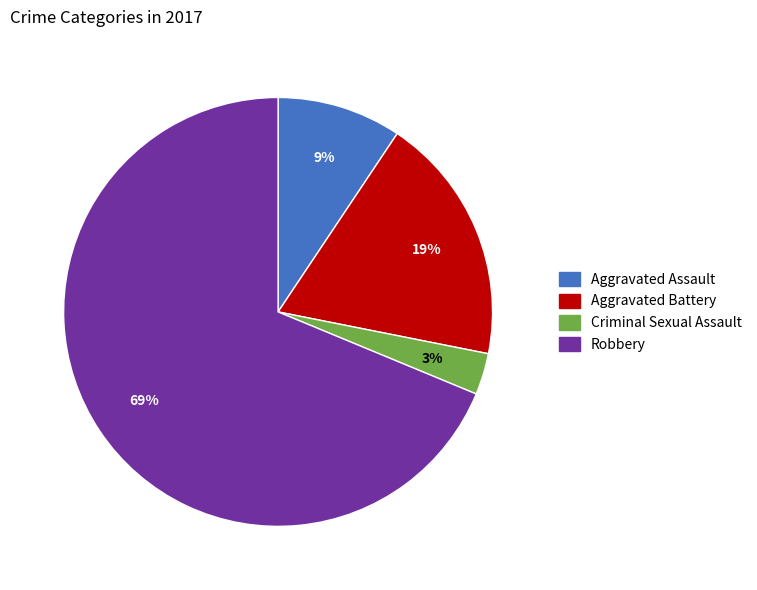

Between Robbery and Aggravated Assault, which is larger?

Robbery